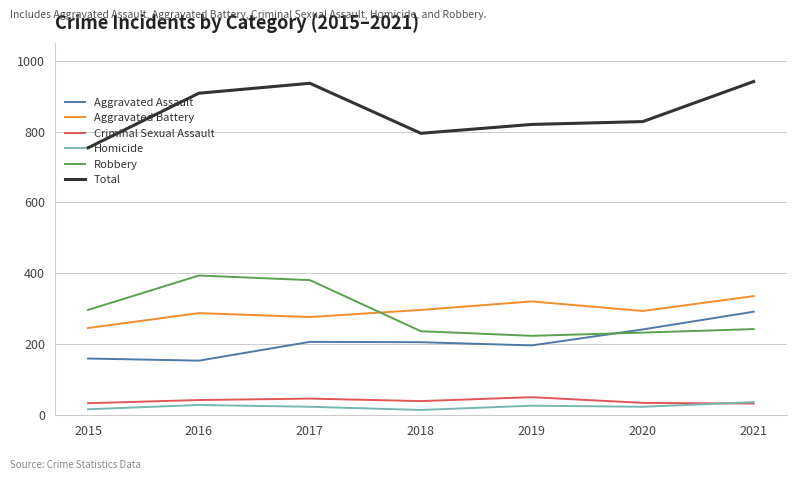

The value of Aggravated Battery at 2015 is 429. True or false?

False